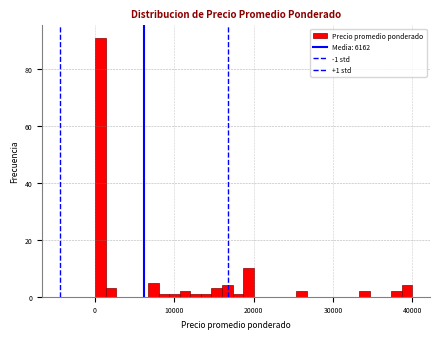

Around what value on the x-axis is the tallest bar? Give the approximate position of its centre, as read against the axis.

1000